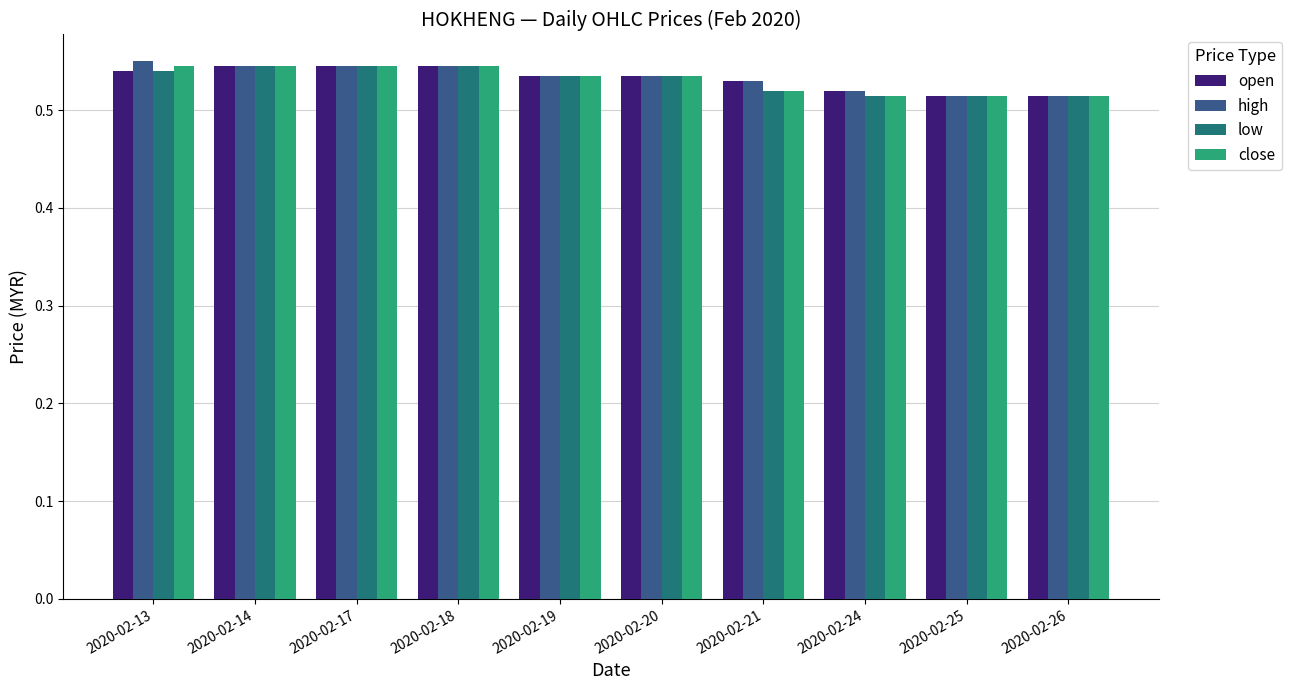

The value of close at 2020-02-21 is 0.2. True or false?

False